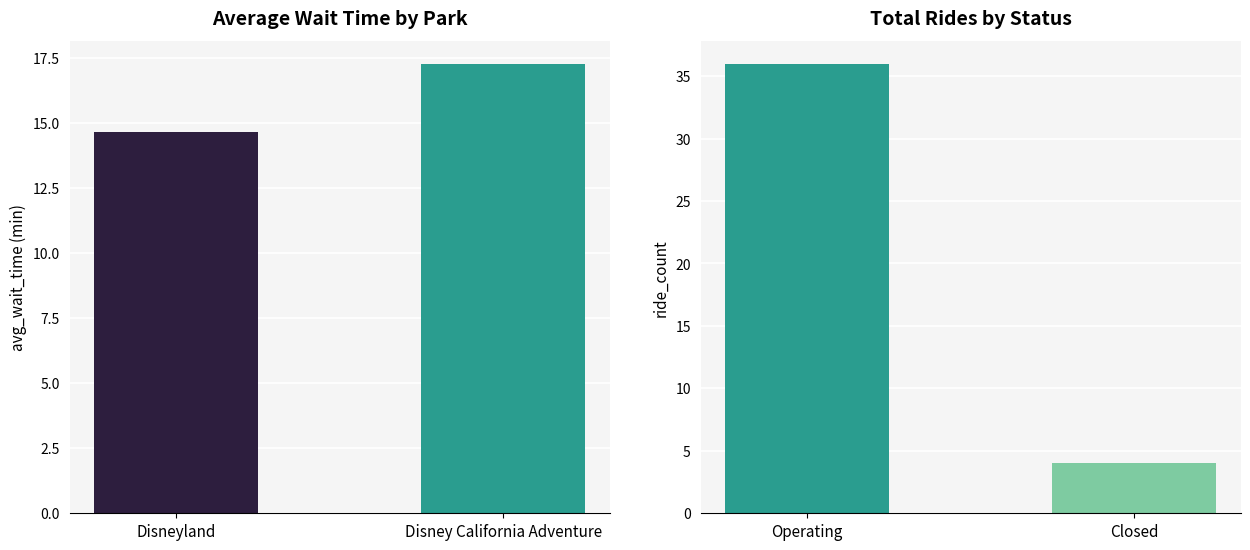

Are the bars grouped side by side (vs. stacked)?

Yes